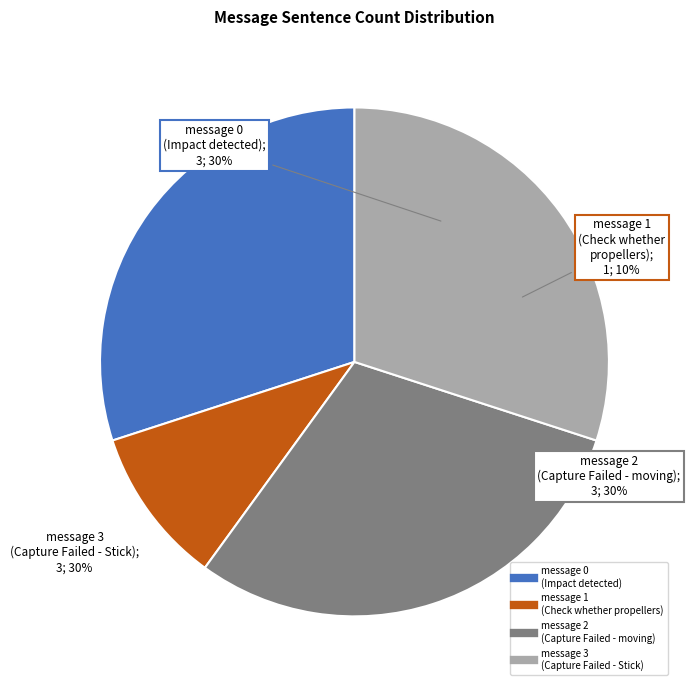

Combined, what portion of the pie is message 2
(Capture Failed - moving) and message 1
(Check whether propellers)?

40.0%